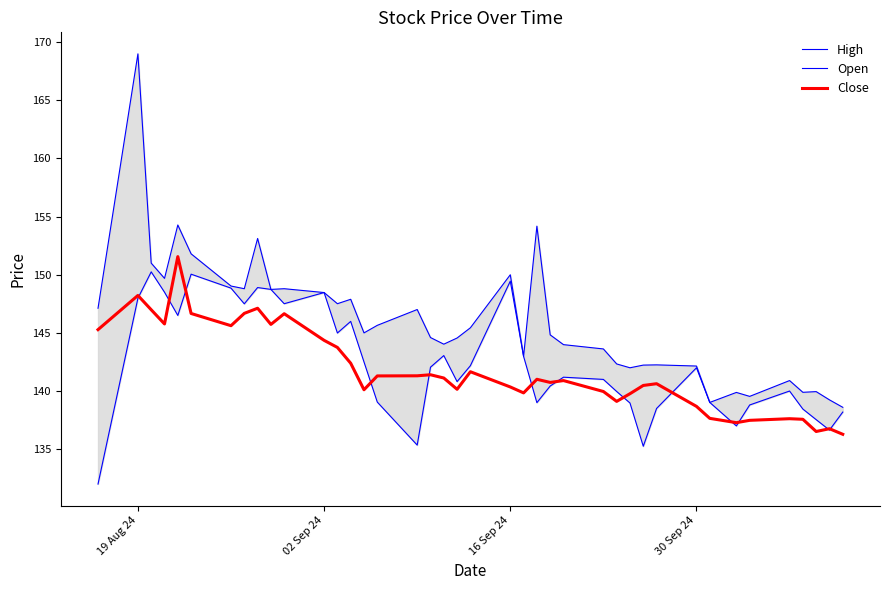

What is the lowest value of the Close series?

136.3